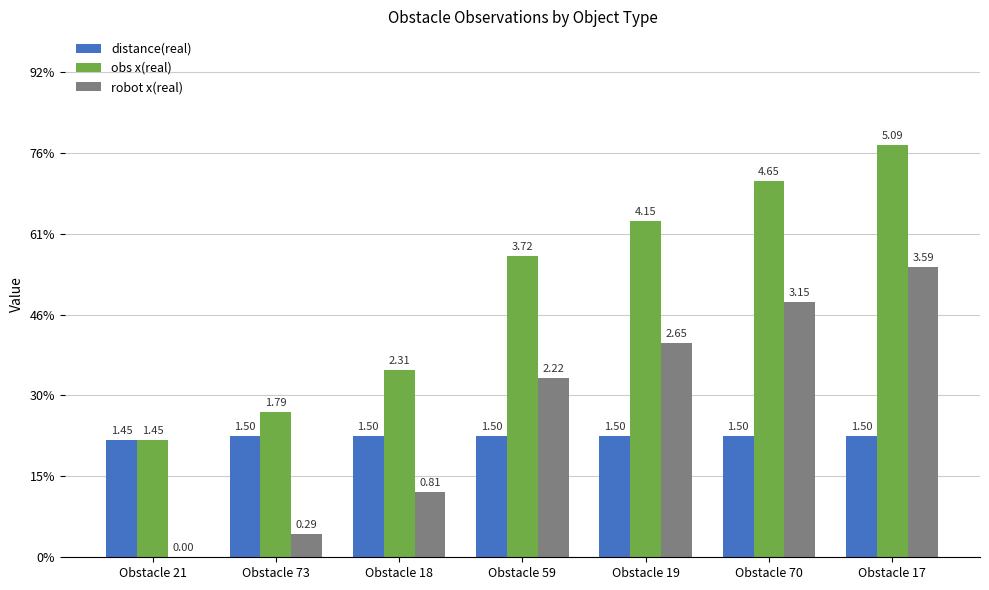

Rank the series by their average value, from highest to lowest.

obs x(real), robot x(real), distance(real)